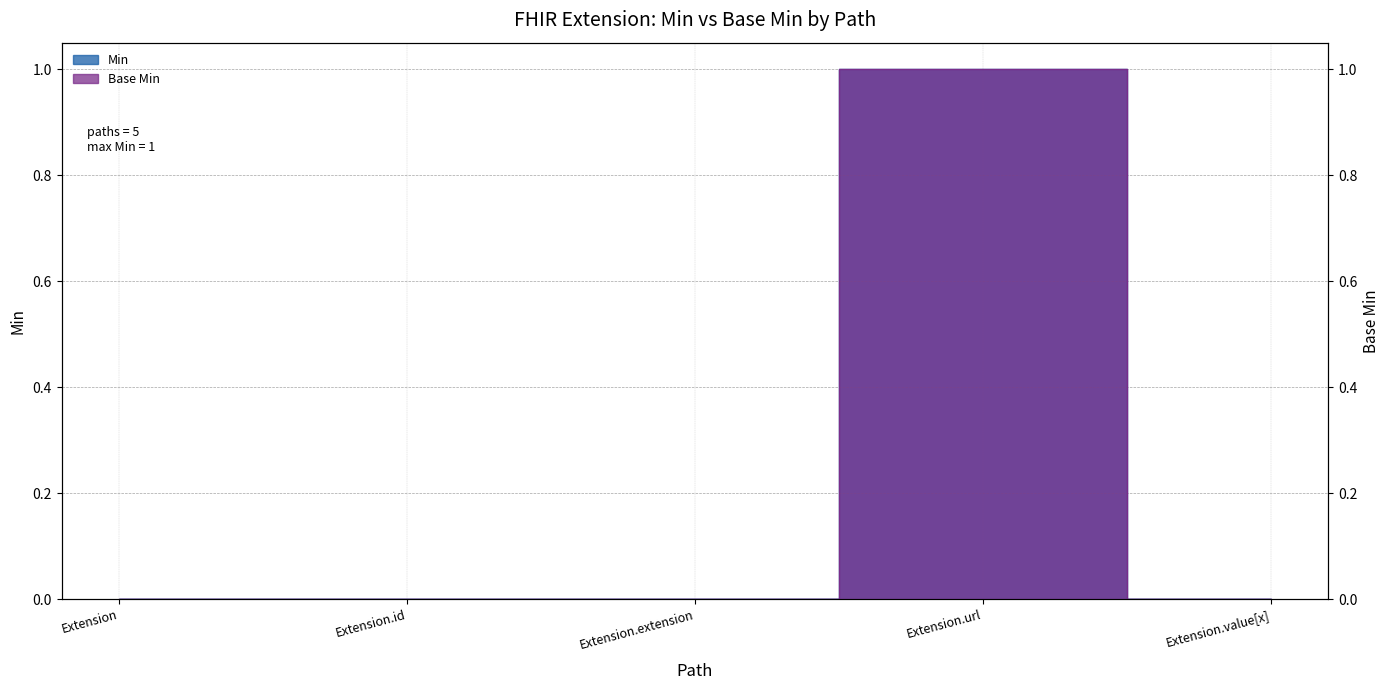

Where is the first local maximum for Base Min?

Extension.url